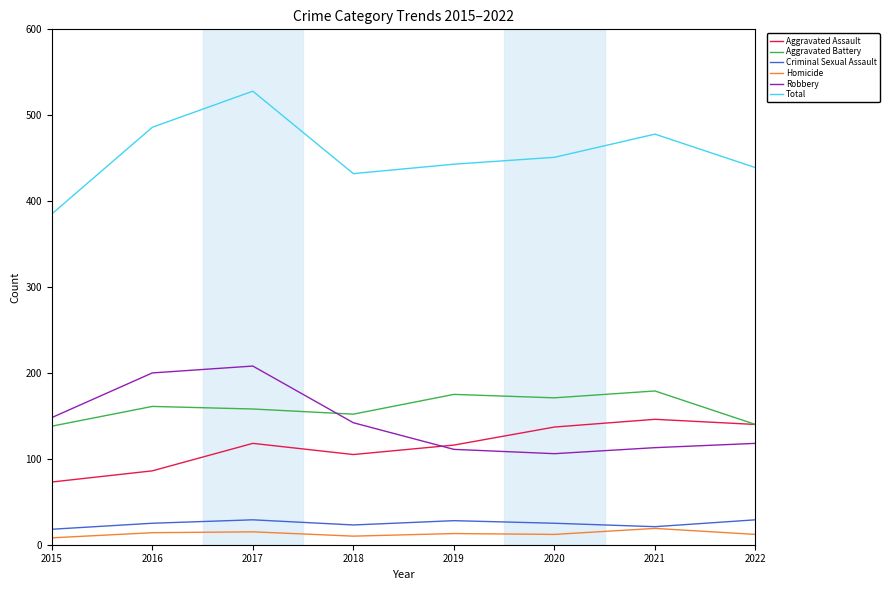

What is the lowest value of the Total series?

385